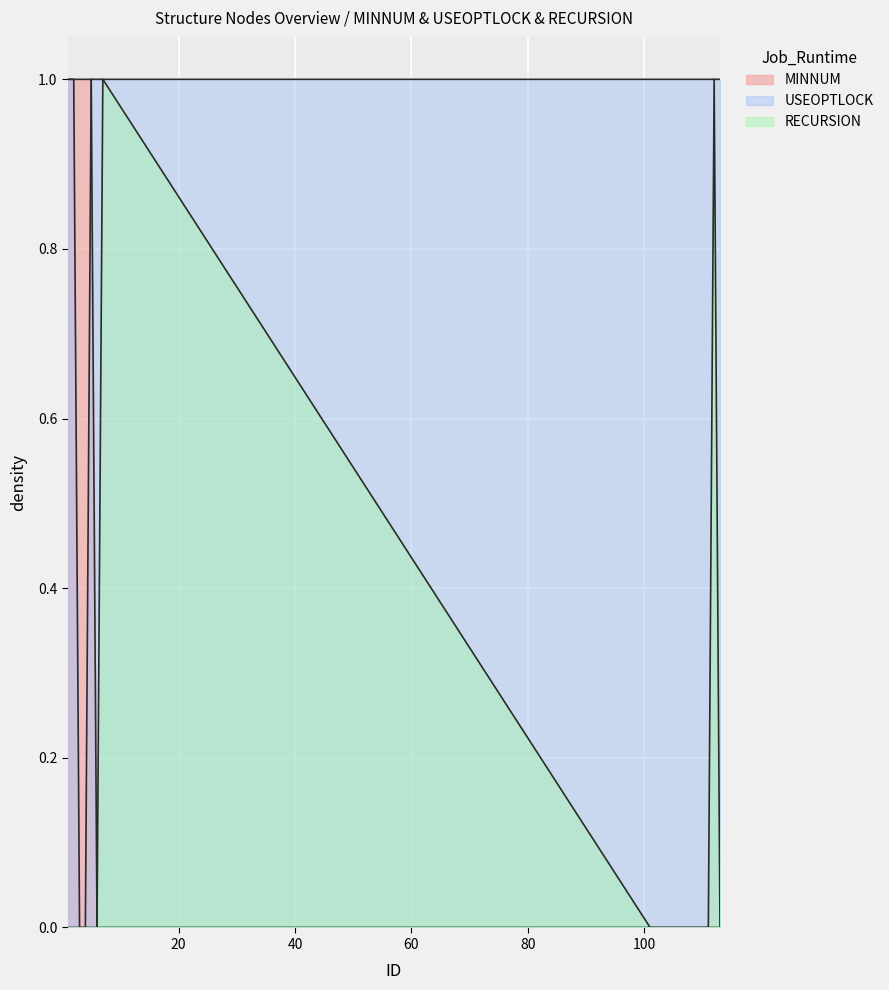

List the labels in order of MINNUM value, smallest first.

6, 7, 101, 102, 103, 104, 105, 106, 107, 108, 109, 110, 111, 112, 113, 1, 2, 3, 4, 5